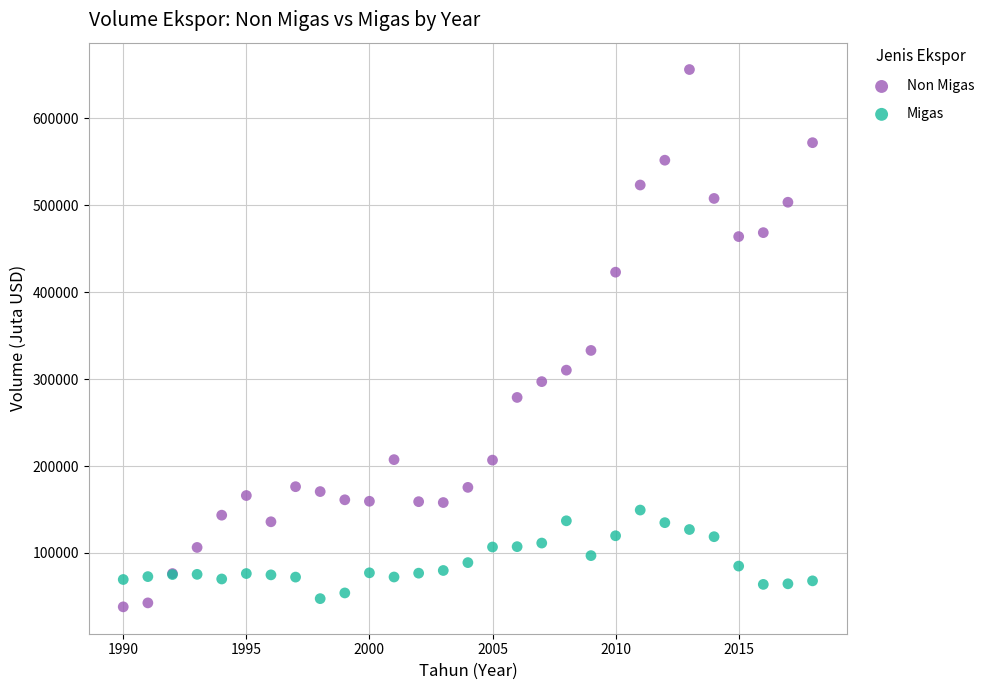

What is the X range (max minus min) for the scatter plot?

28.0